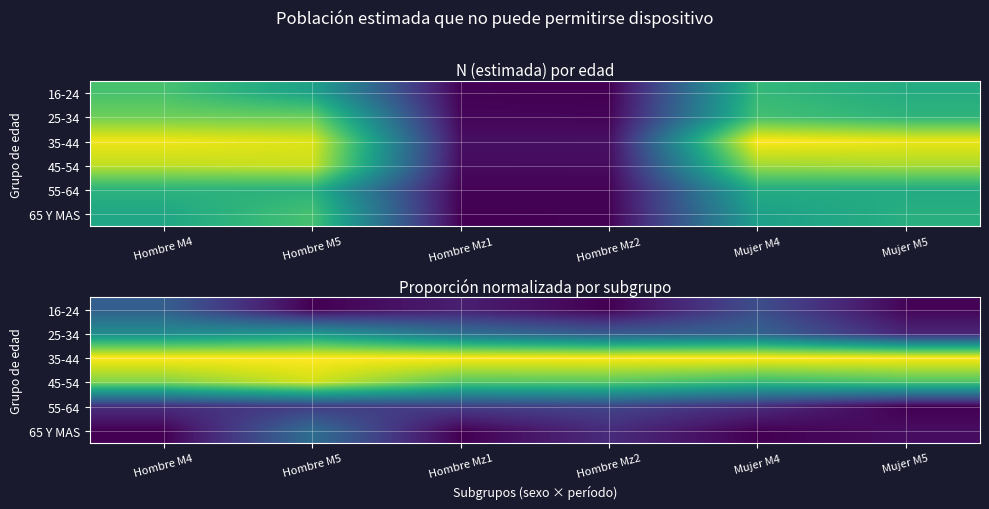

The value of 35-44 at Hombre M5 is 0.5. True or false?

False